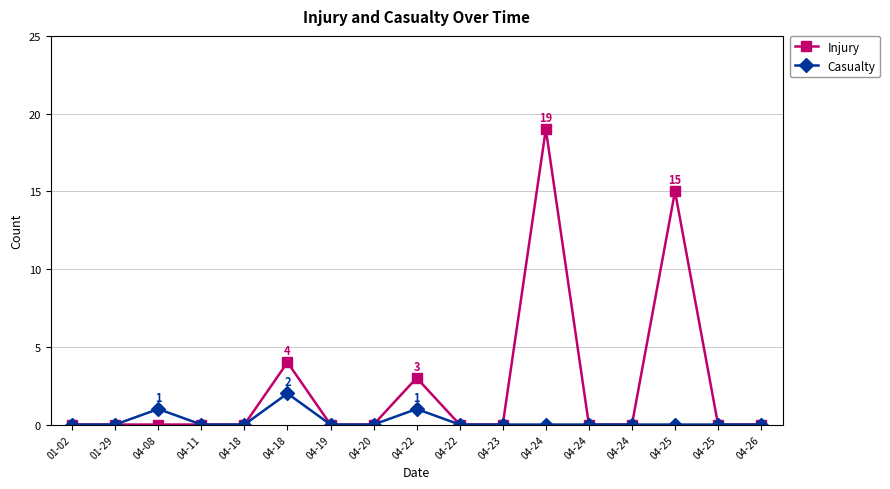

What are all the series names shown in the legend?

Injury, Casualty